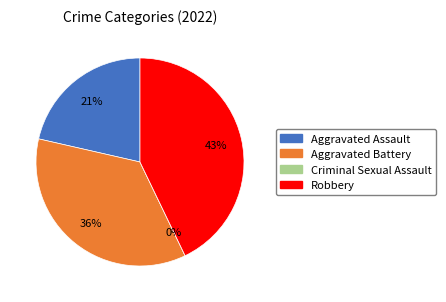

How many segments does this pie chart have?

4